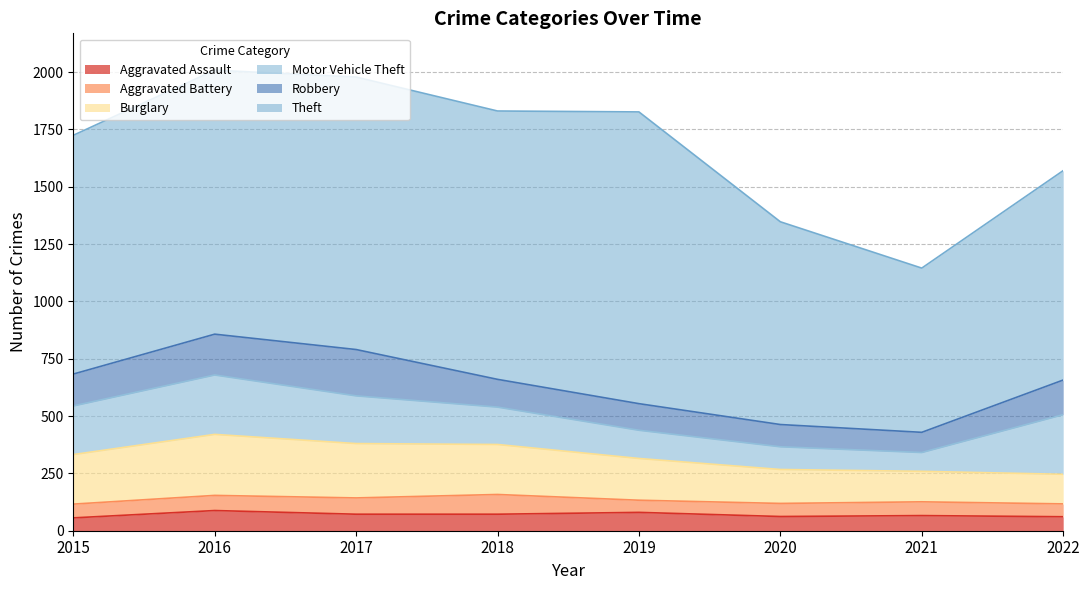

The Robbery series shows 67 at 2020. True or false?

False